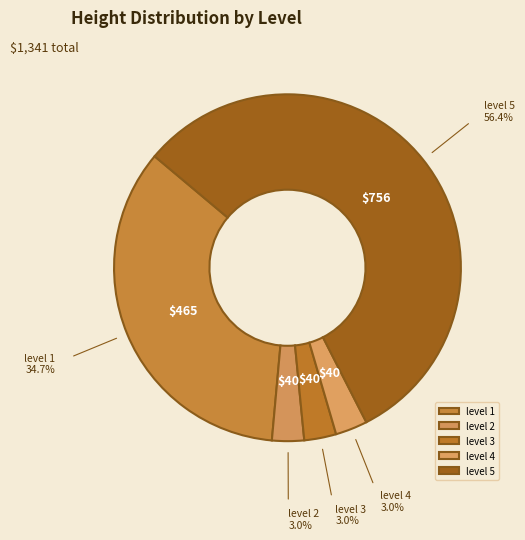

Count the number of slices in the pie.

5